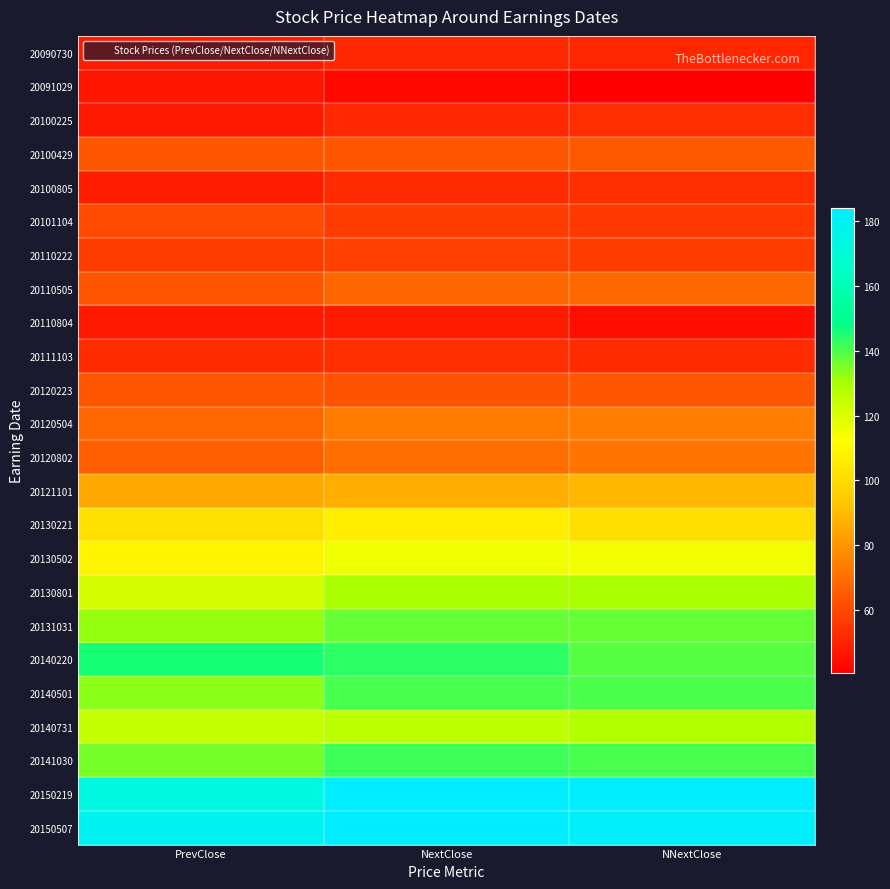

What is the spread (max minus min) of values at NextClose?

141.4